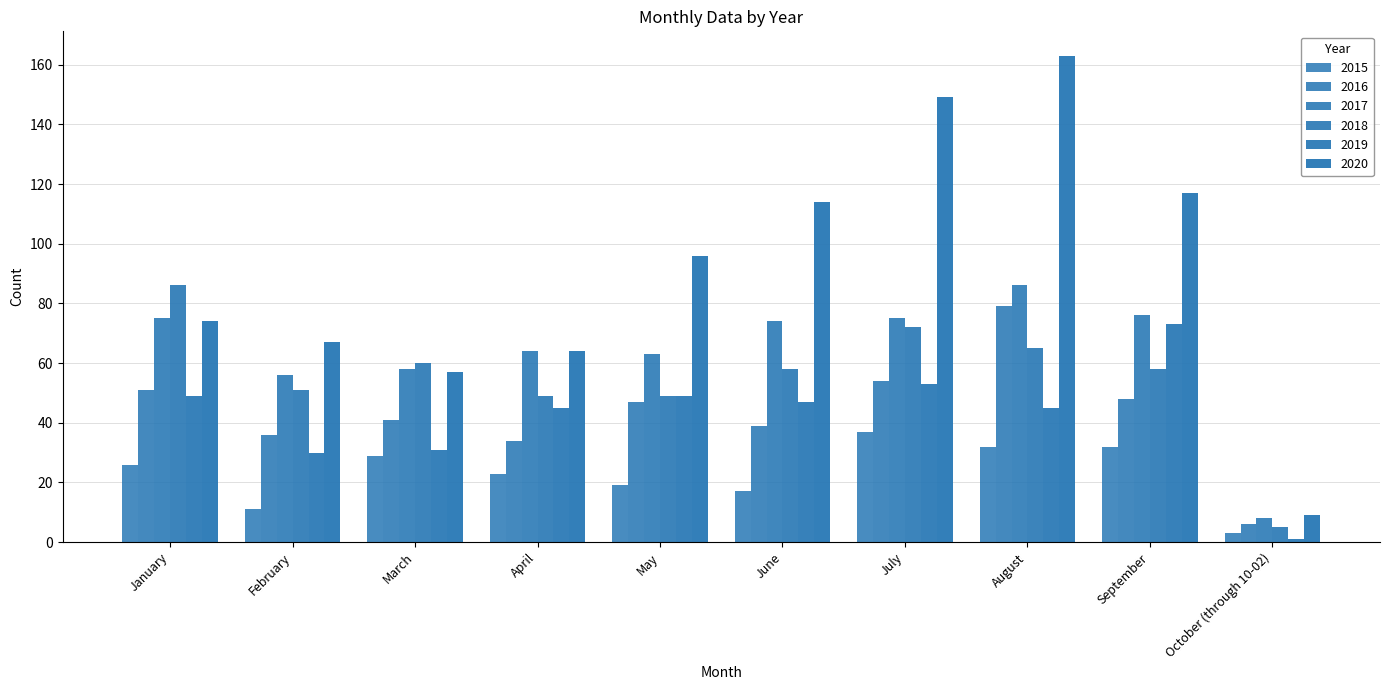

Which series has the largest total across all categories?

2020